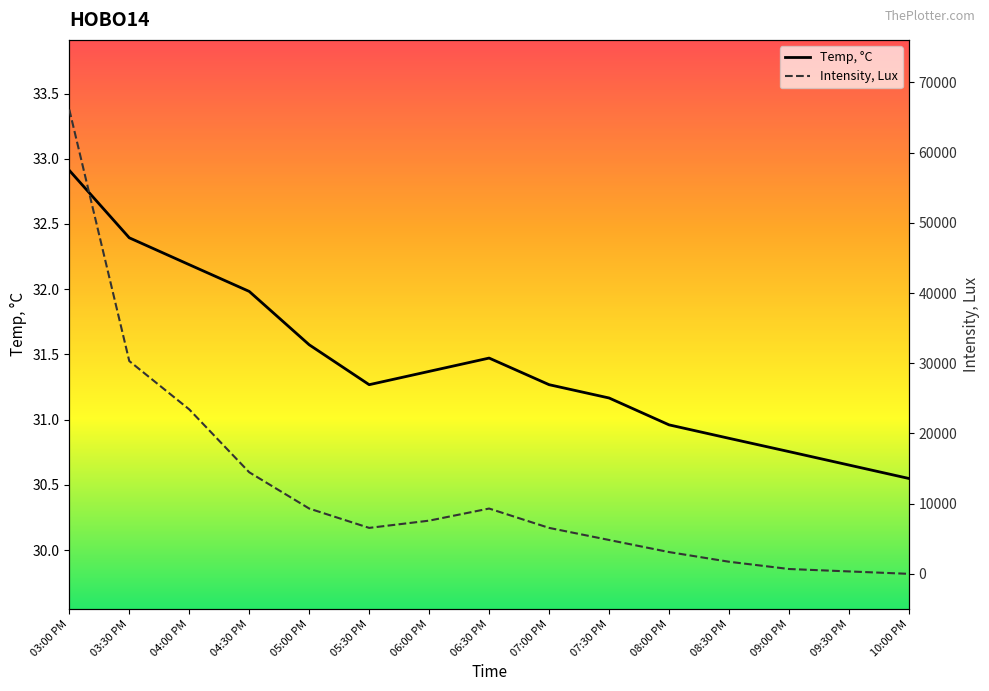

What is the highest value of the Temp, °C series?

32.9